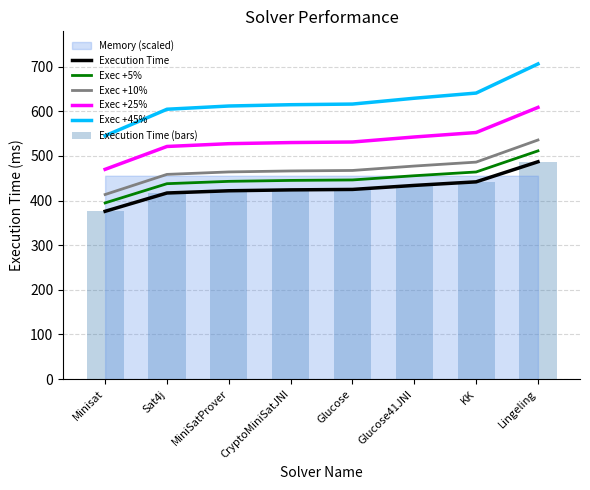

The Exec +45% series shows 151.3 at Minisat. True or false?

False